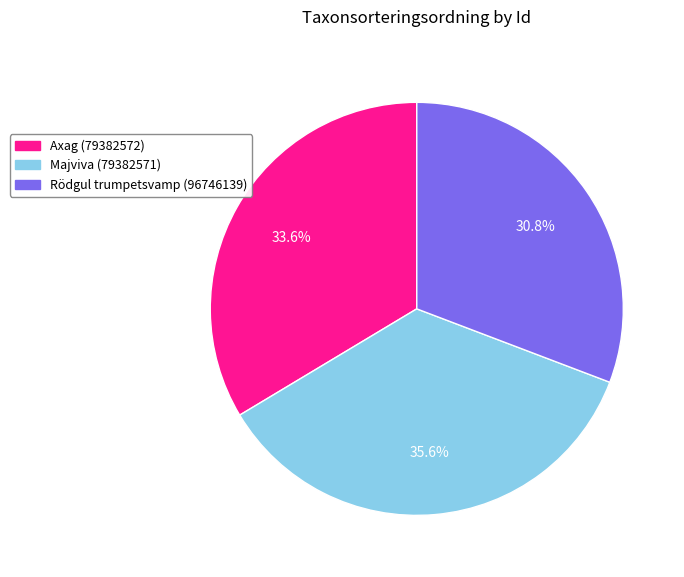

To the nearest percent, what percentage of the pie is Rödgul trumpetsvamp (96746139)?

31%